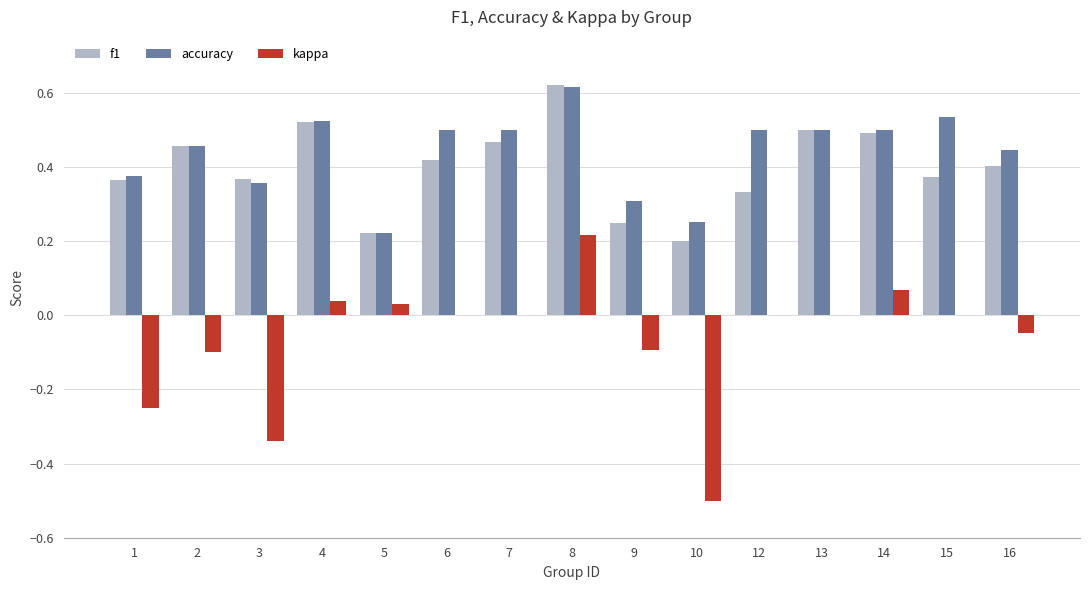

At which category is the sum across all series the highest?

8